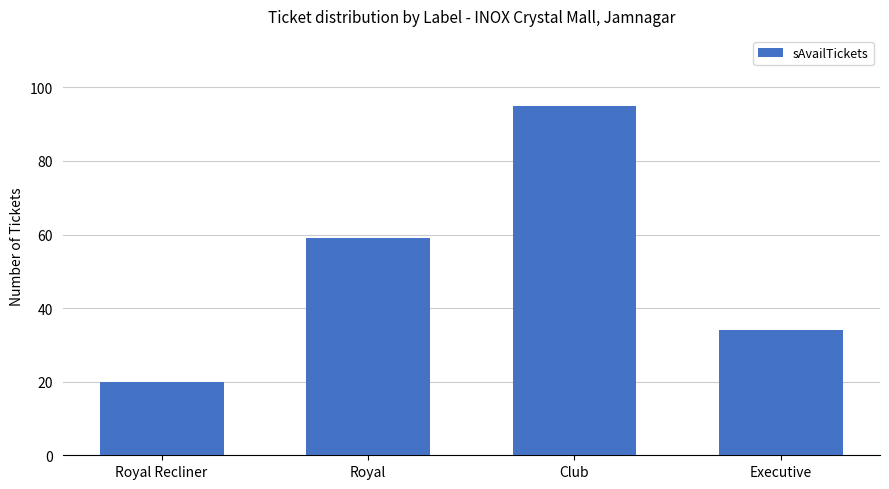

Count the number of data series in this chart.

1